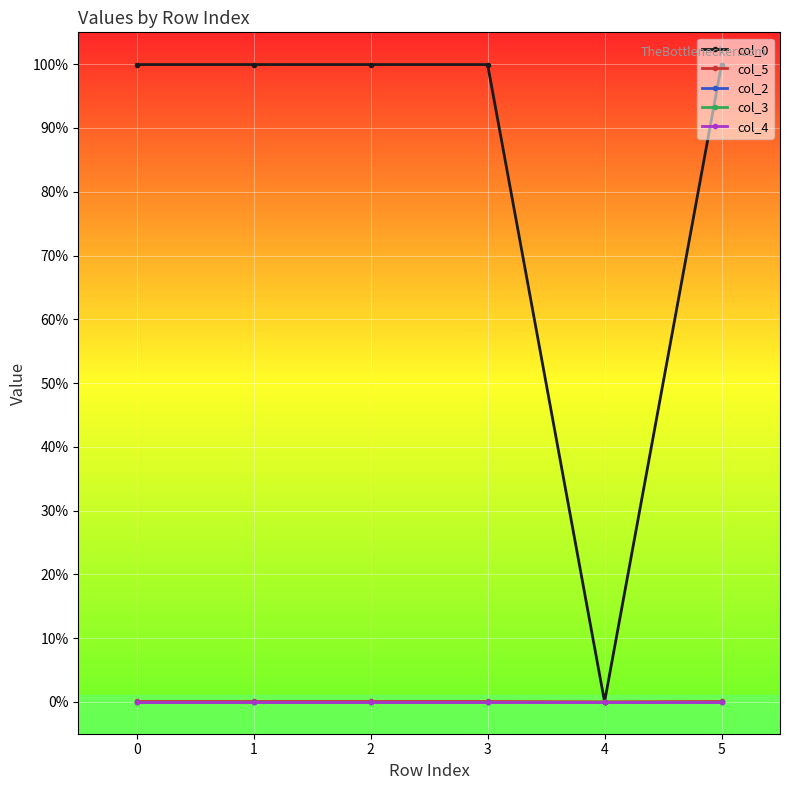

At which label does col_3 first exceed 0?

1